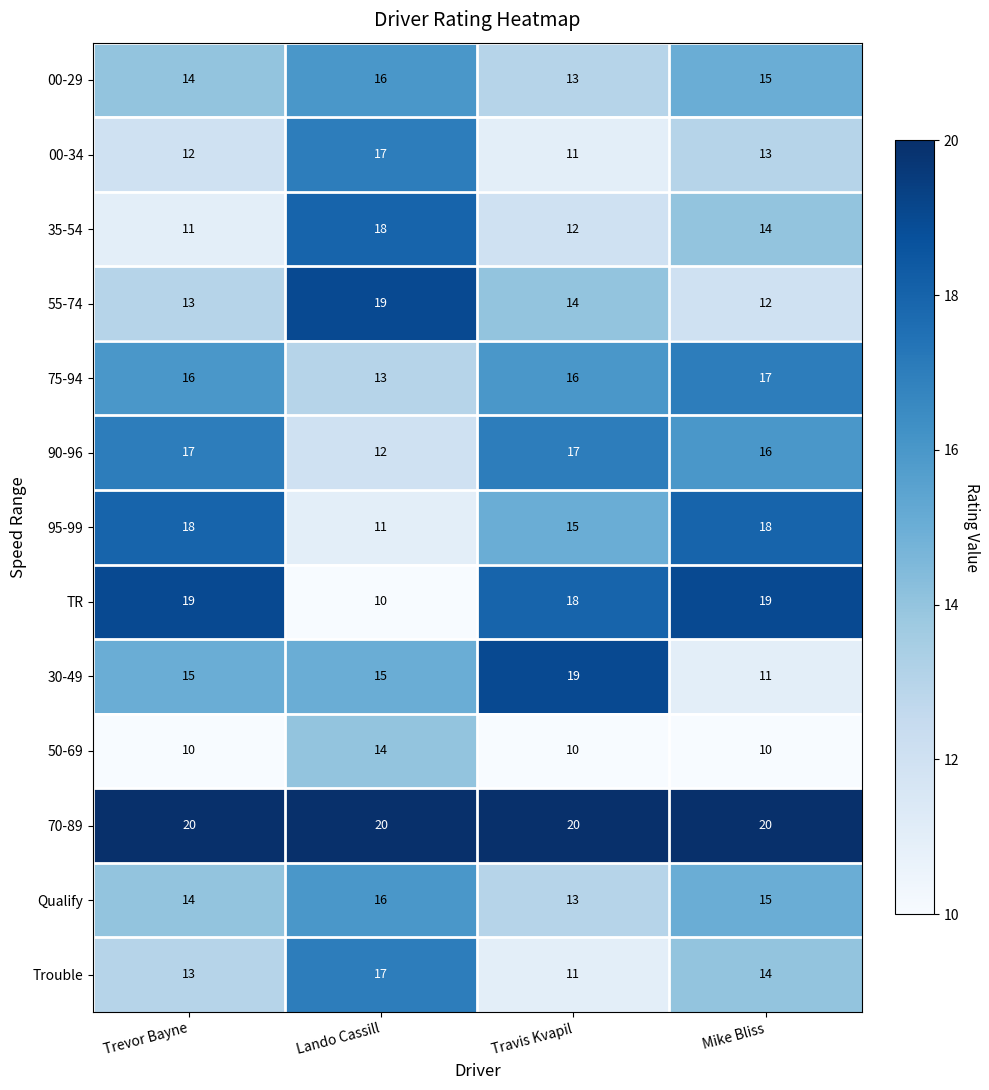

Which series changed the most between Trevor Bayne and Mike Bliss?

30-49